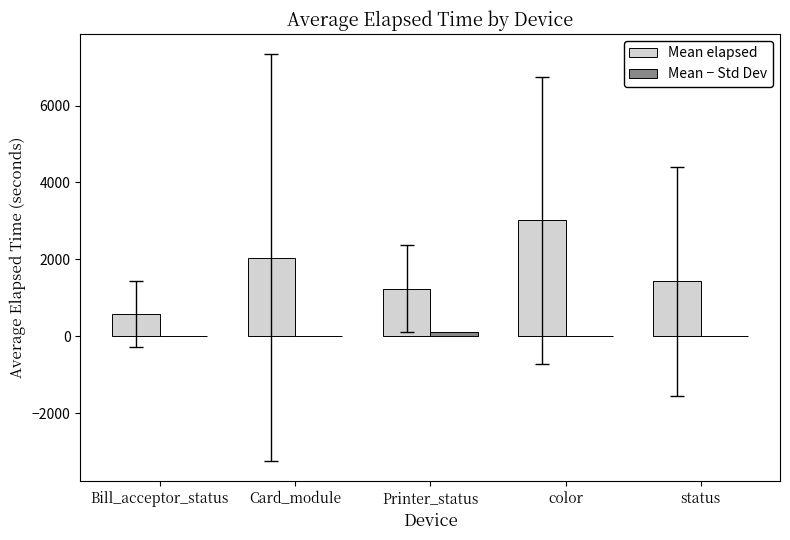

What is the greatest value displayed?

3010.4